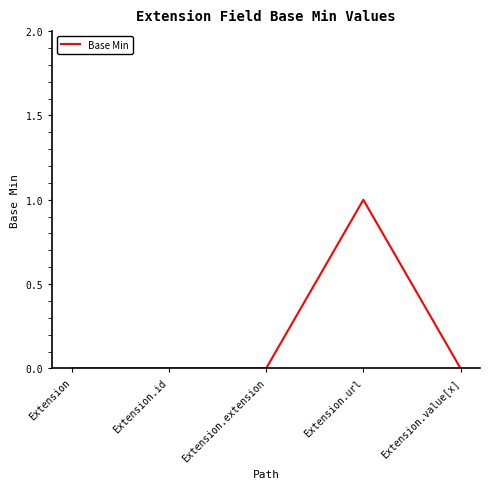

Between Extension.url and Extension.extension, which is larger?

Extension.url